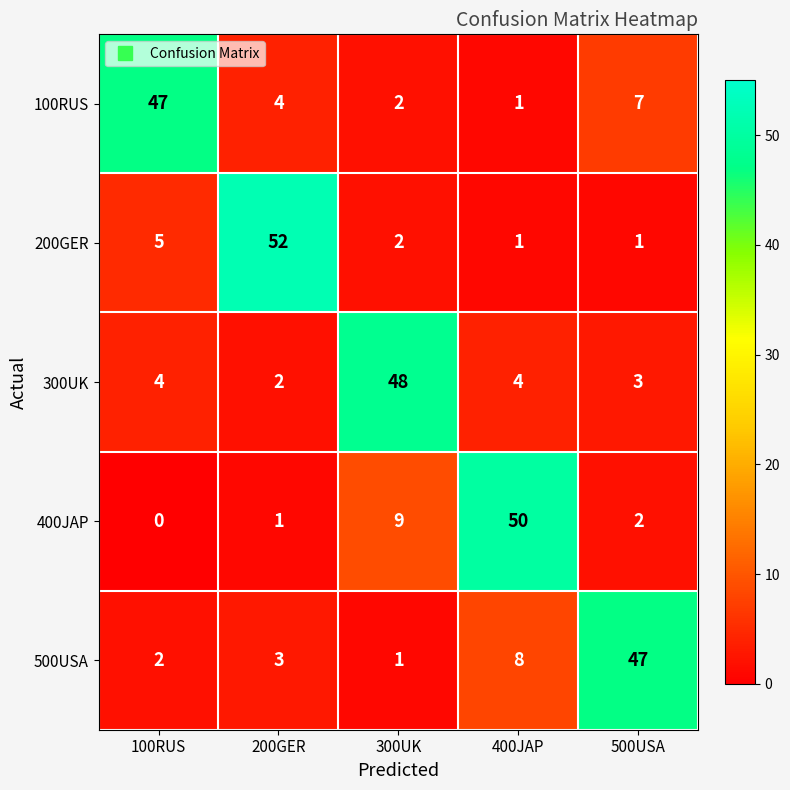

Between 400JAP and 500USA, which series saw the biggest shift?

400JAP